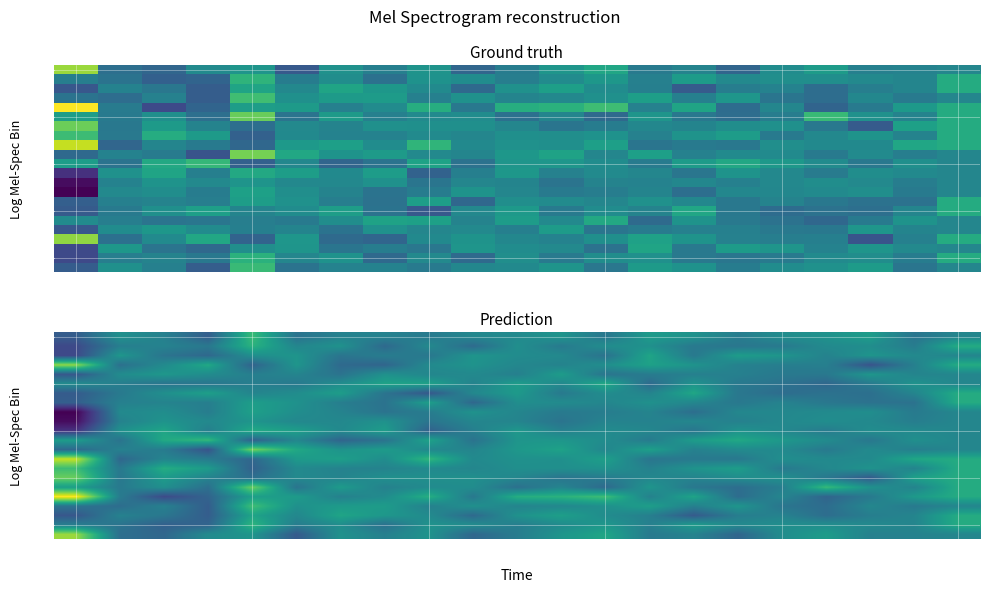

What is the greatest value displayed?

3.5